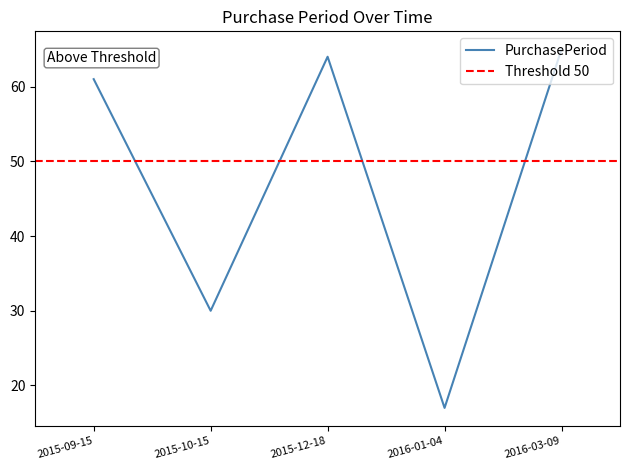

The value at 2016-03-09 is 65. True or false?

True